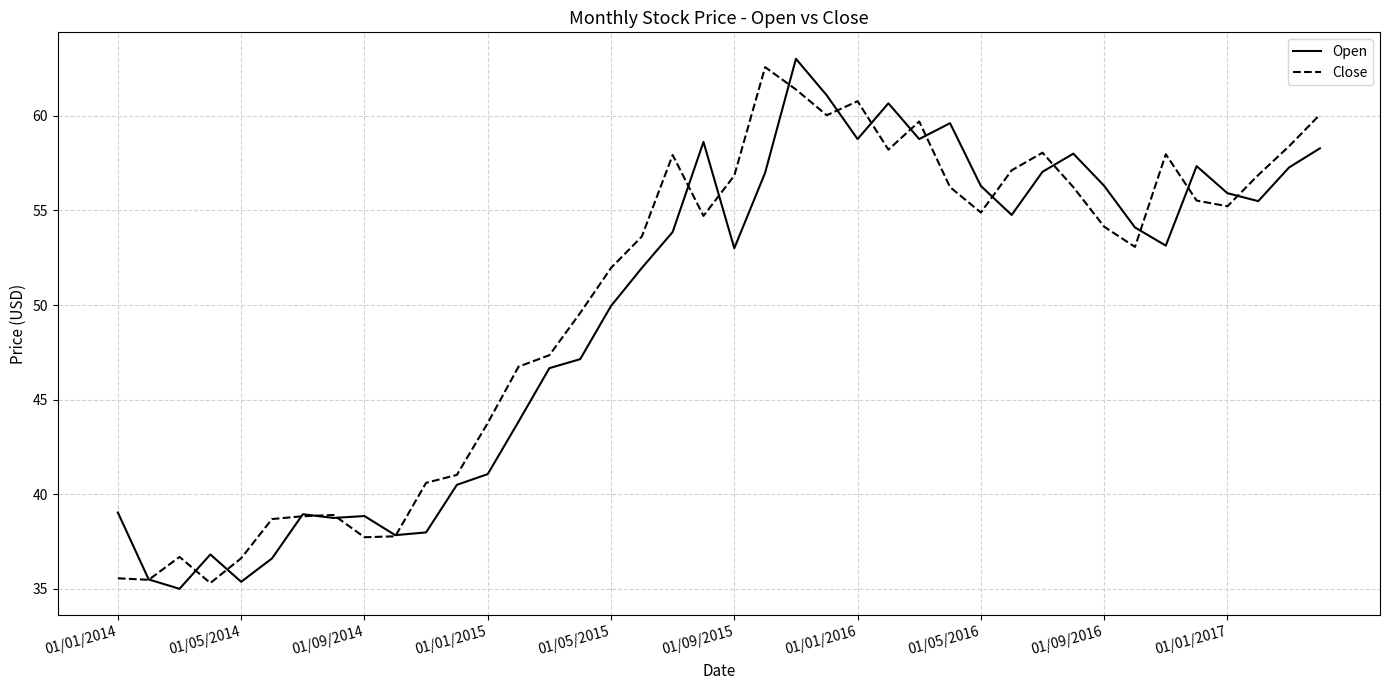

What is the minimum value for Open?

35.0